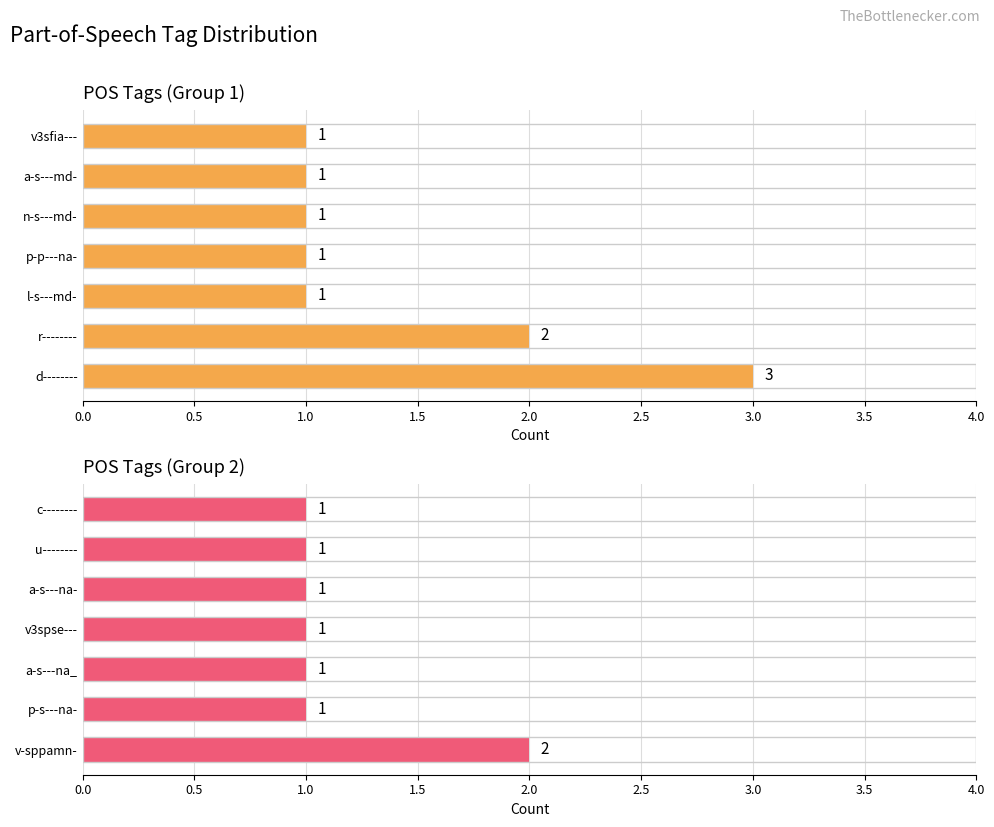

Reading right to left, extract all data points from this chart.

POS Tags (Group 1): 1	1	1	1	1	2	3
POS Tags (Group 2): 1	1	1	1	1	1	2